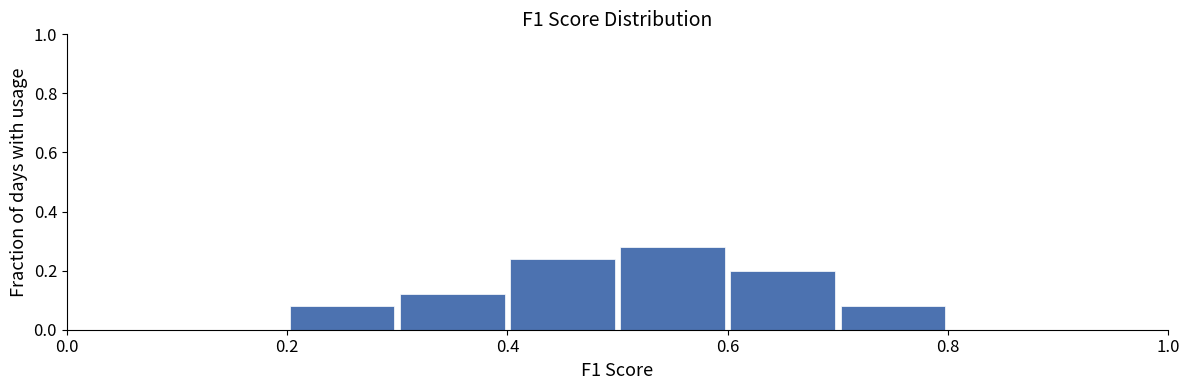

Reading left to right, transcribe this chart: for each bar, give the range it covers on the x-axis and its height. The values are not printed on the chart, so give them approximately, as read against the axis.

0.0 to 0.1: 0
0.1 to 0.2: 0
0.2 to 0.3: 0.08
0.3 to 0.4: 0.12
0.4 to 0.5: 0.24
0.5 to 0.6: 0.28
0.6 to 0.7: 0.20
0.7 to 0.8: 0.08
0.8 to 0.9: 0
0.9 to 1.0: 0